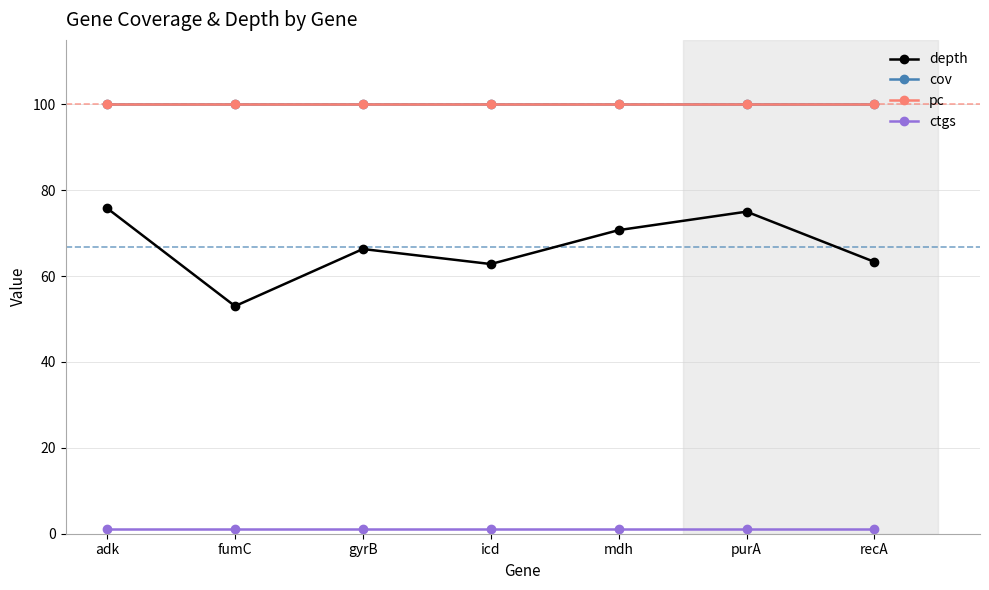

What is the sum of the pc values at adk and purA?

200.0